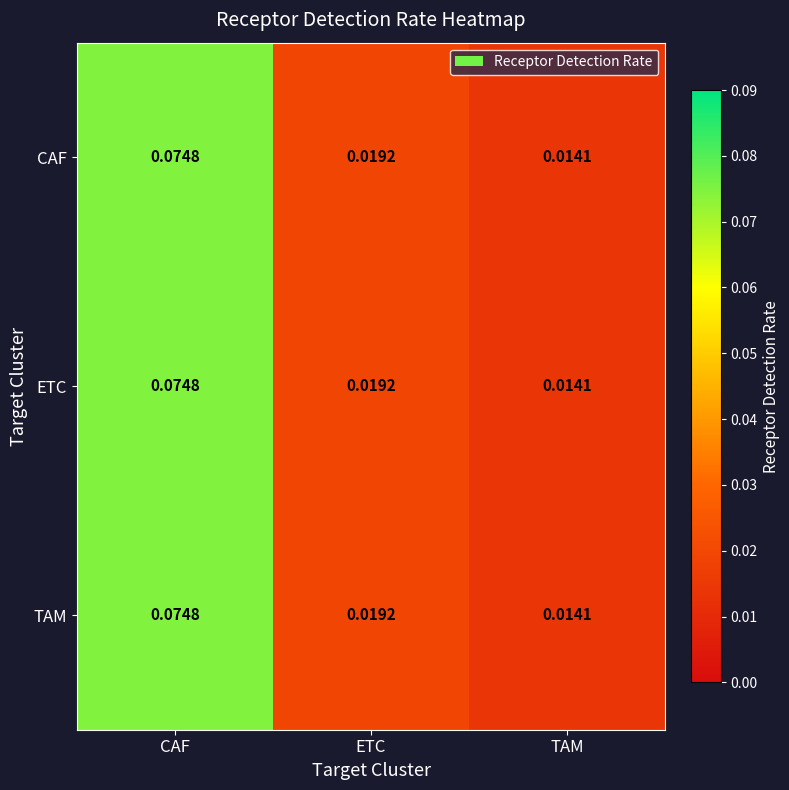

At which label does ETC reach its minimum?

TAM